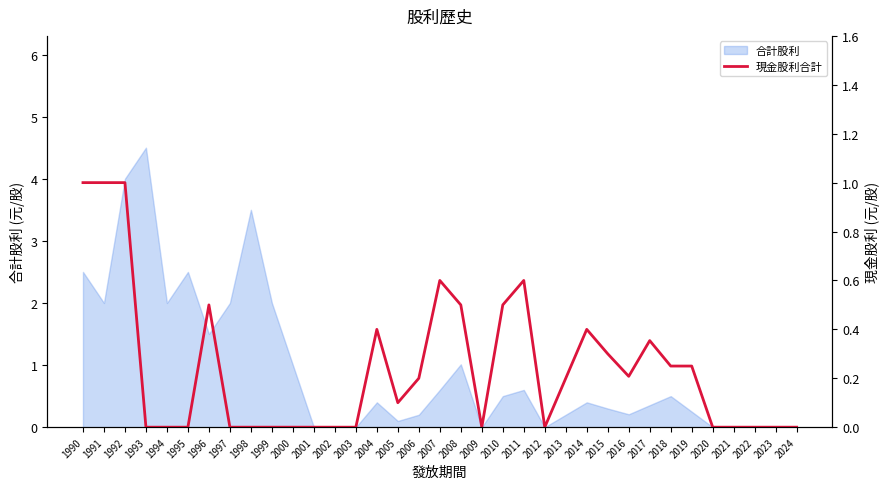

Which category has the highest value in the 合計股利 series?

1993